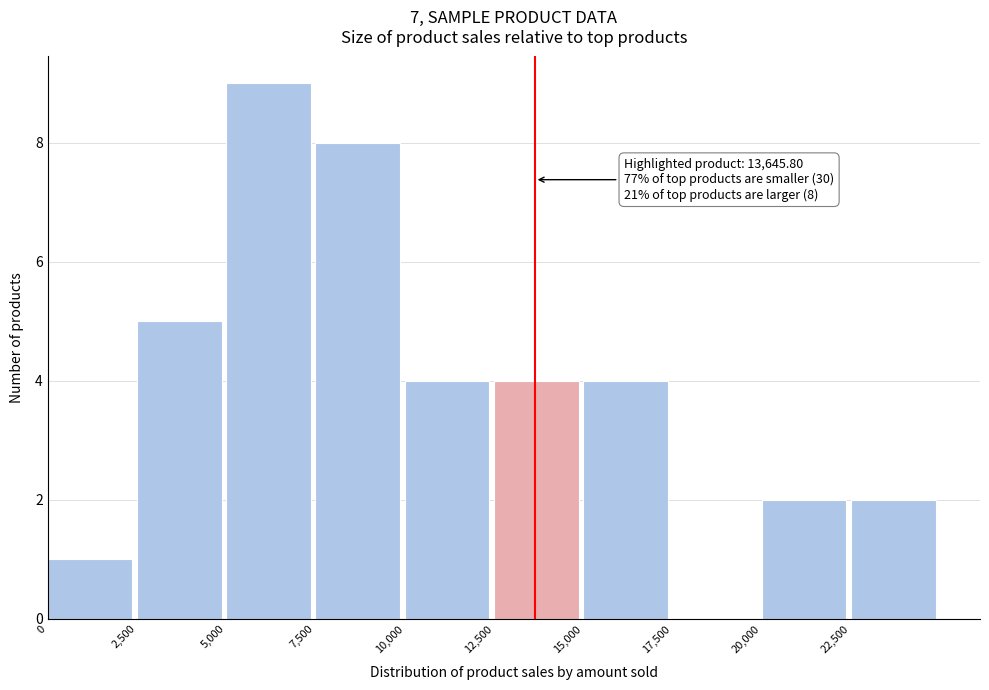

Which range on the x-axis has the tallest bar?

5000 to 7500